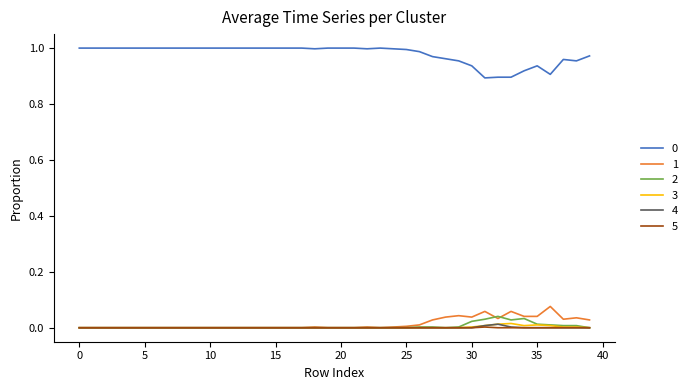

True or false: 5 and 0 intersect in this chart.

False